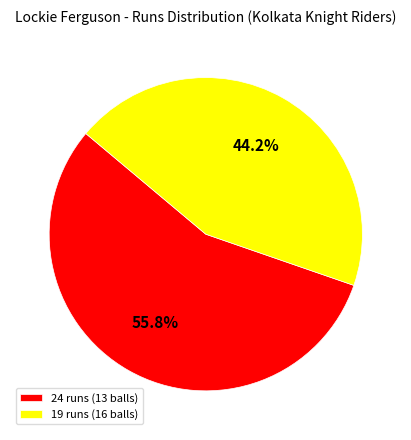

What is the total percentage of 19 runs (16 balls) and 24 runs (13 balls)?

100.0%